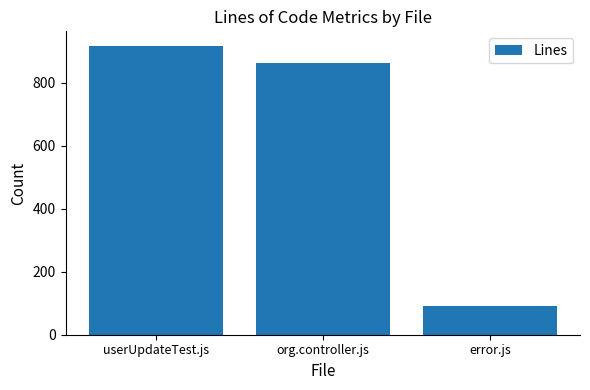

What is the difference between the values at userUpdateTest.js and error.js?

826